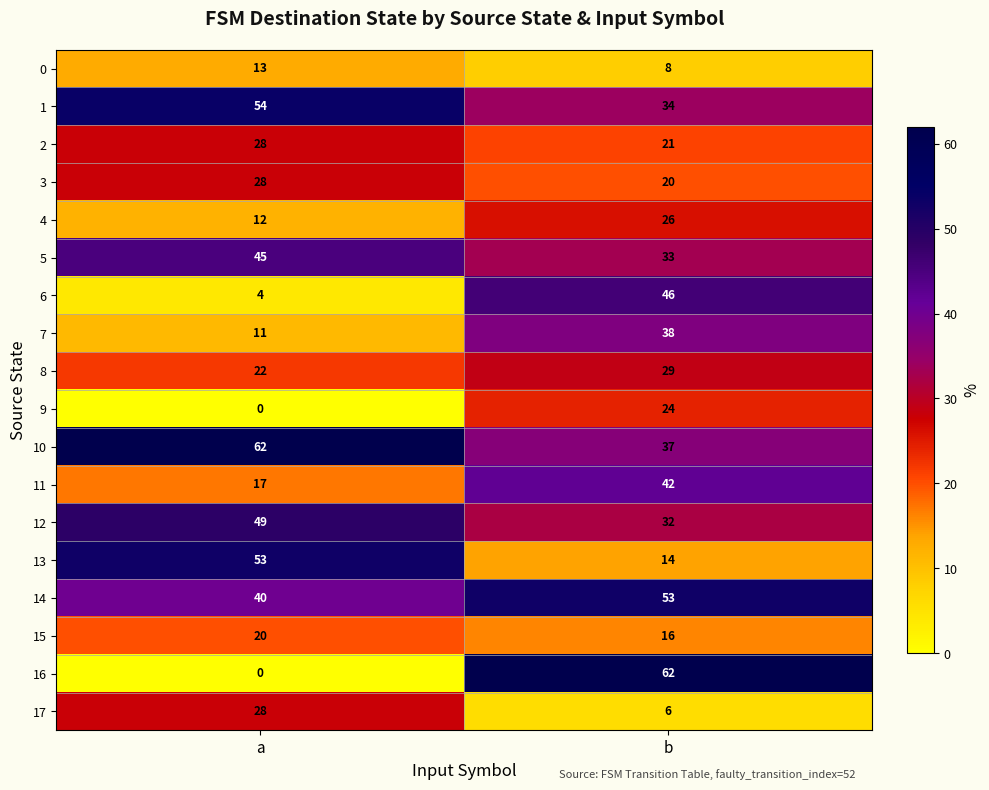

What is the average value of the 13 series?

34